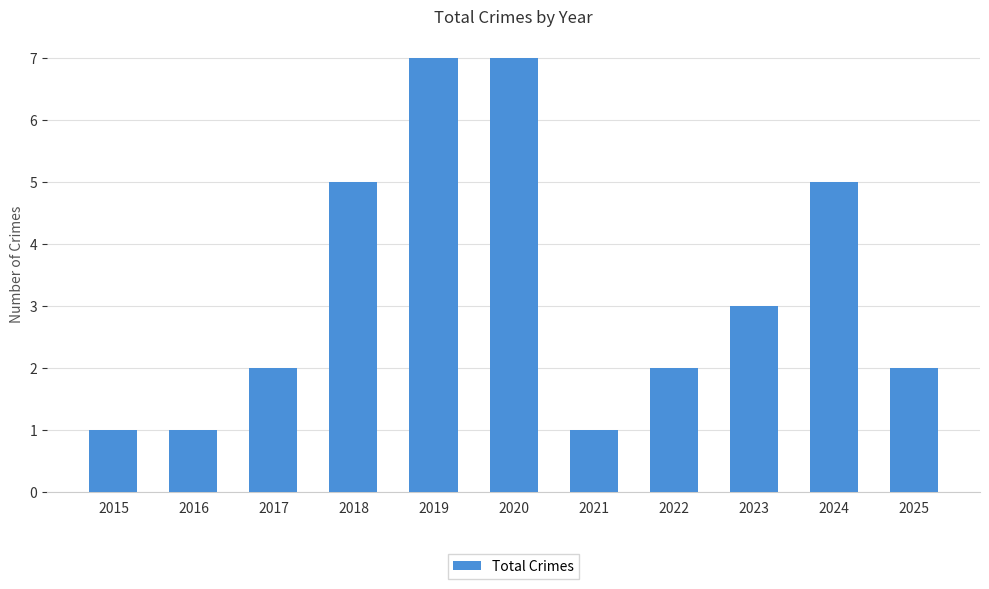

What is the maximum value shown in the chart?

7